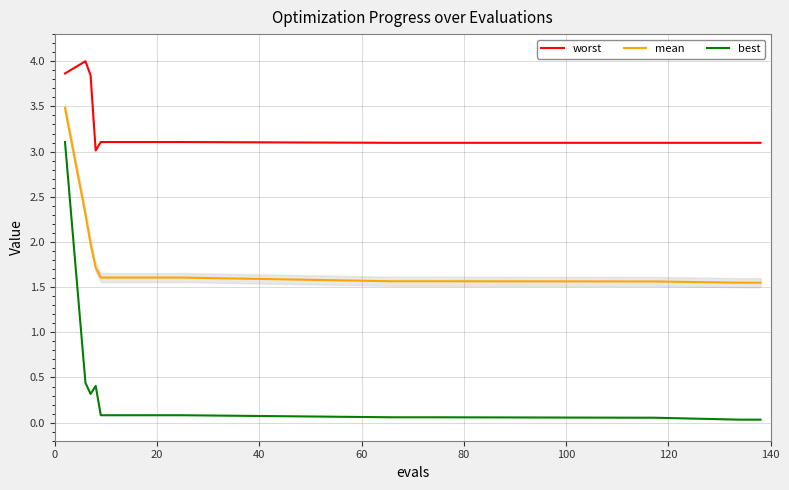

Rank the series by their maximum value, from lowest to highest.

best, mean, worst